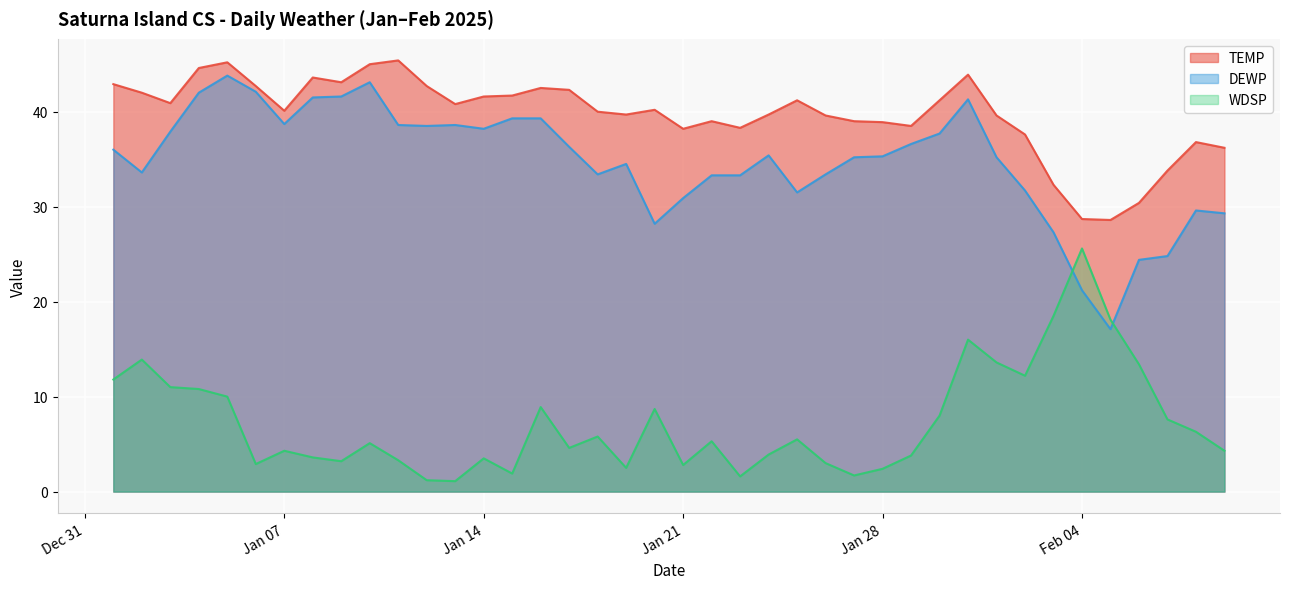

Rank the series at 2025-01-06 from lowest to highest value.

WDSP, DEWP, TEMP